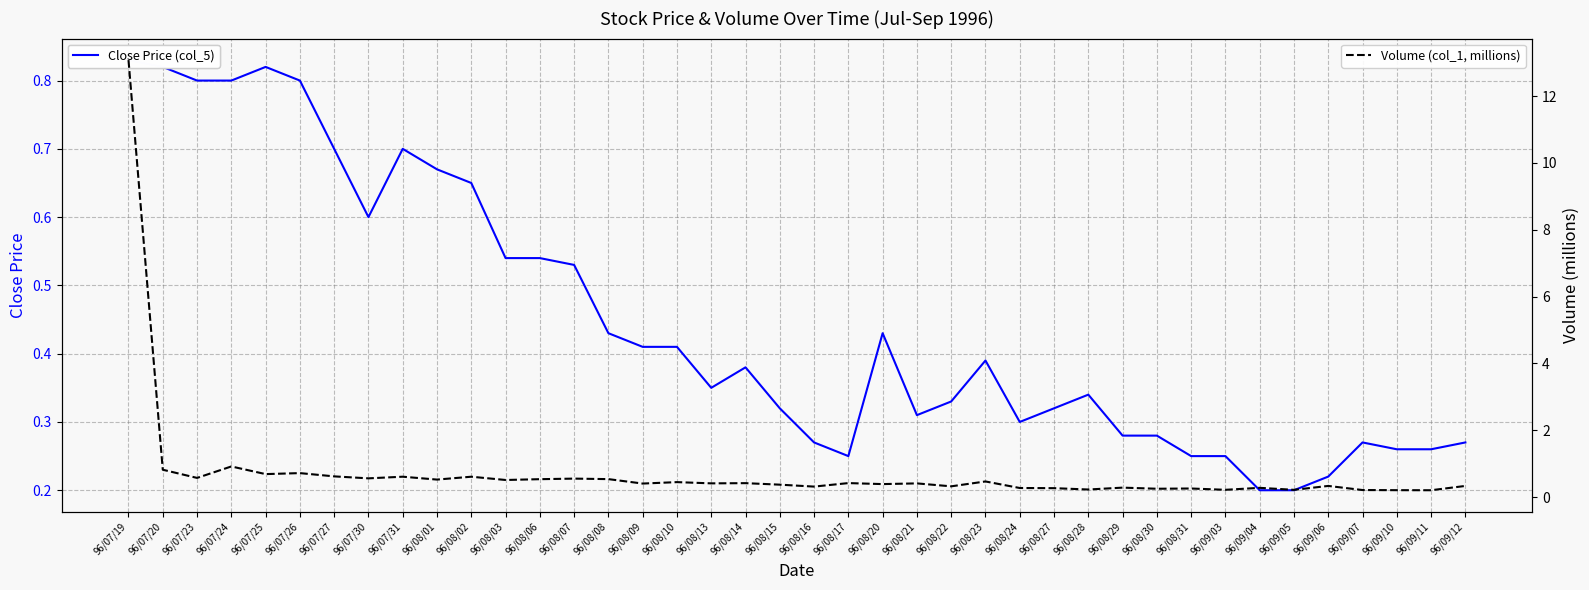

Reading left to right, extract all data points from this chart.

Close Price (col_5): 96/07/19=0.8	96/07/20=0.8	96/07/23=0.8	96/07/24=0.8	96/07/25=0.8	96/07/26=0.8	96/07/27=0.7	96/07/30=0.6	96/07/31=0.7	96/08/01=0.7	96/08/02=0.7	96/08/03=0.5	96/08/06=0.5	96/08/07=0.5	96/08/08=0.4	96/08/09=0.4	96/08/10=0.4	96/08/13=0.3	96/08/14=0.4	96/08/15=0.3	96/08/16=0.3	96/08/17=0.2	96/08/20=0.4	96/08/21=0.3	96/08/22=0.3	96/08/23=0.4	96/08/24=0.3	96/08/27=0.3	96/08/28=0.3	96/08/29=0.3	96/08/30=0.3	96/08/31=0.2	96/09/03=0.2	96/09/04=0.2	96/09/05=0.2	96/09/06=0.2	96/09/07=0.3	96/09/10=0.3	96/09/11=0.3	96/09/12=0.3
Volume (col_1, millions): 96/07/19=13.1	96/07/20=0.8	96/07/23=0.6	96/07/24=0.9	96/07/25=0.7	96/07/26=0.7	96/07/27=0.6	96/07/30=0.6	96/07/31=0.6	96/08/01=0.5	96/08/02=0.6	96/08/03=0.5	96/08/06=0.5	96/08/07=0.6	96/08/08=0.5	96/08/09=0.4	96/08/10=0.4	96/08/13=0.4	96/08/14=0.4	96/08/15=0.4	96/08/16=0.3	96/08/17=0.4	96/08/20=0.4	96/08/21=0.4	96/08/22=0.3	96/08/23=0.5	96/08/24=0.3	96/08/27=0.3	96/08/28=0.2	96/08/29=0.3	96/08/30=0.2	96/08/31=0.3	96/09/03=0.2	96/09/04=0.3	96/09/05=0.2	96/09/06=0.3	96/09/07=0.2	96/09/10=0.2	96/09/11=0.2	96/09/12=0.3